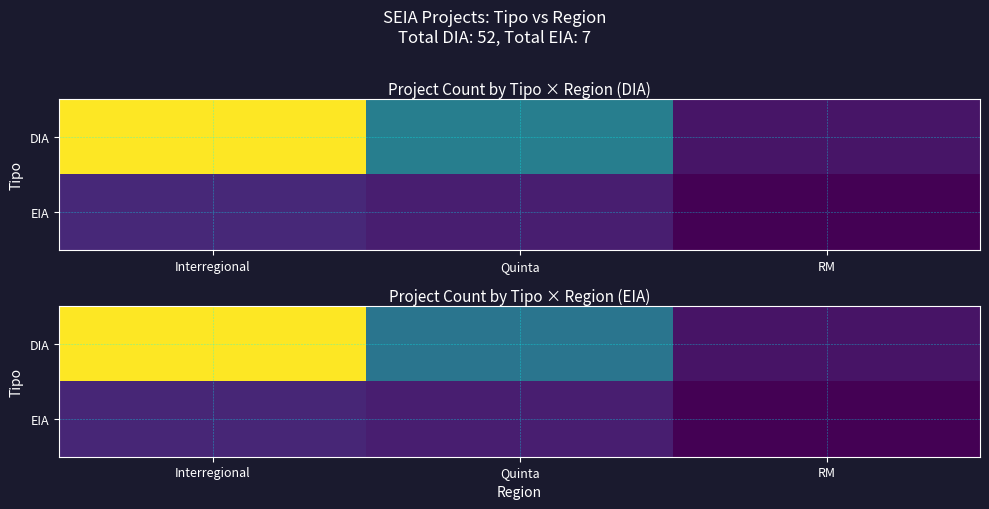

The value of EIA at RM is 0.0. True or false?

True